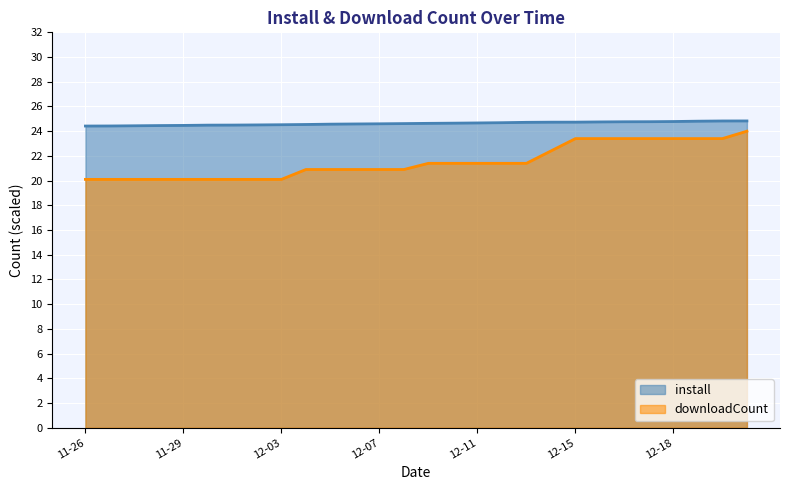

What is the greatest value displayed?

24.8